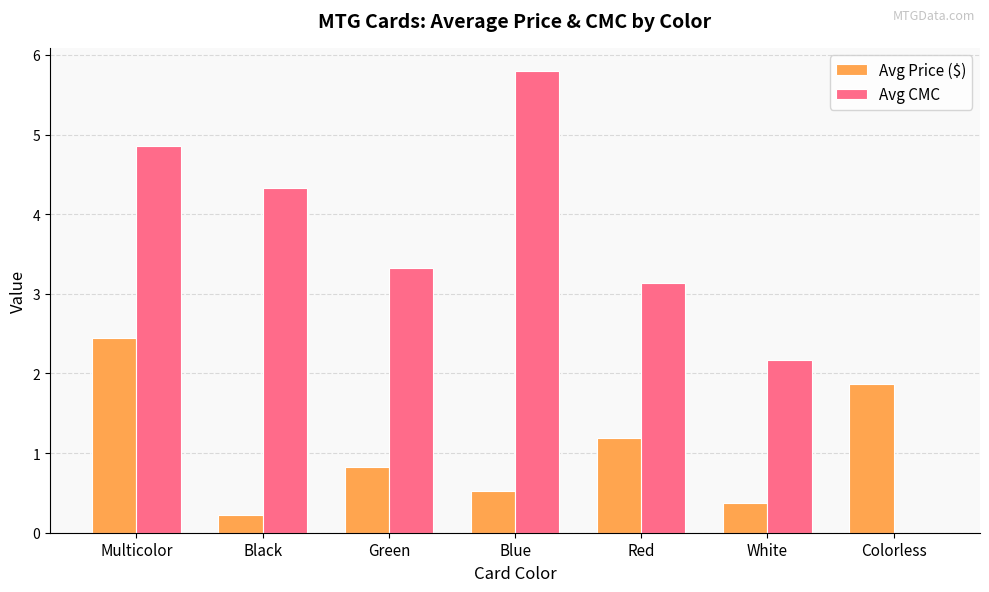

Are the bars grouped side by side (vs. stacked)?

Yes